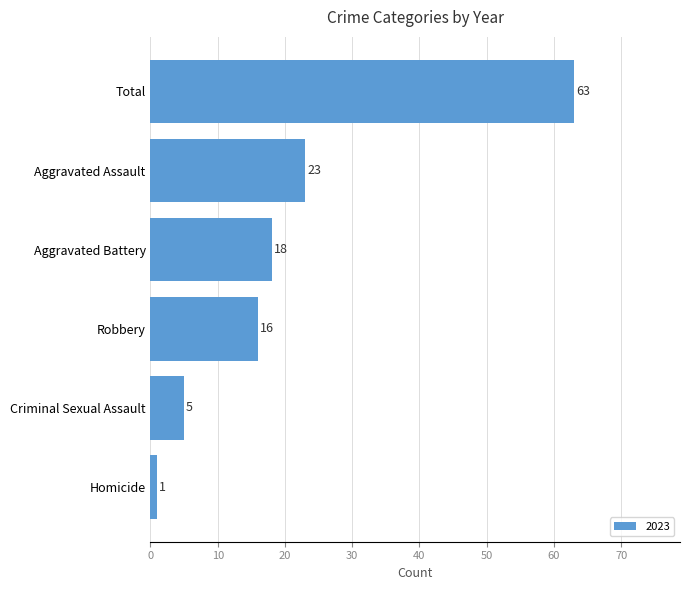

What is the sum of the values at Criminal Sexual Assault and Homicide?

6